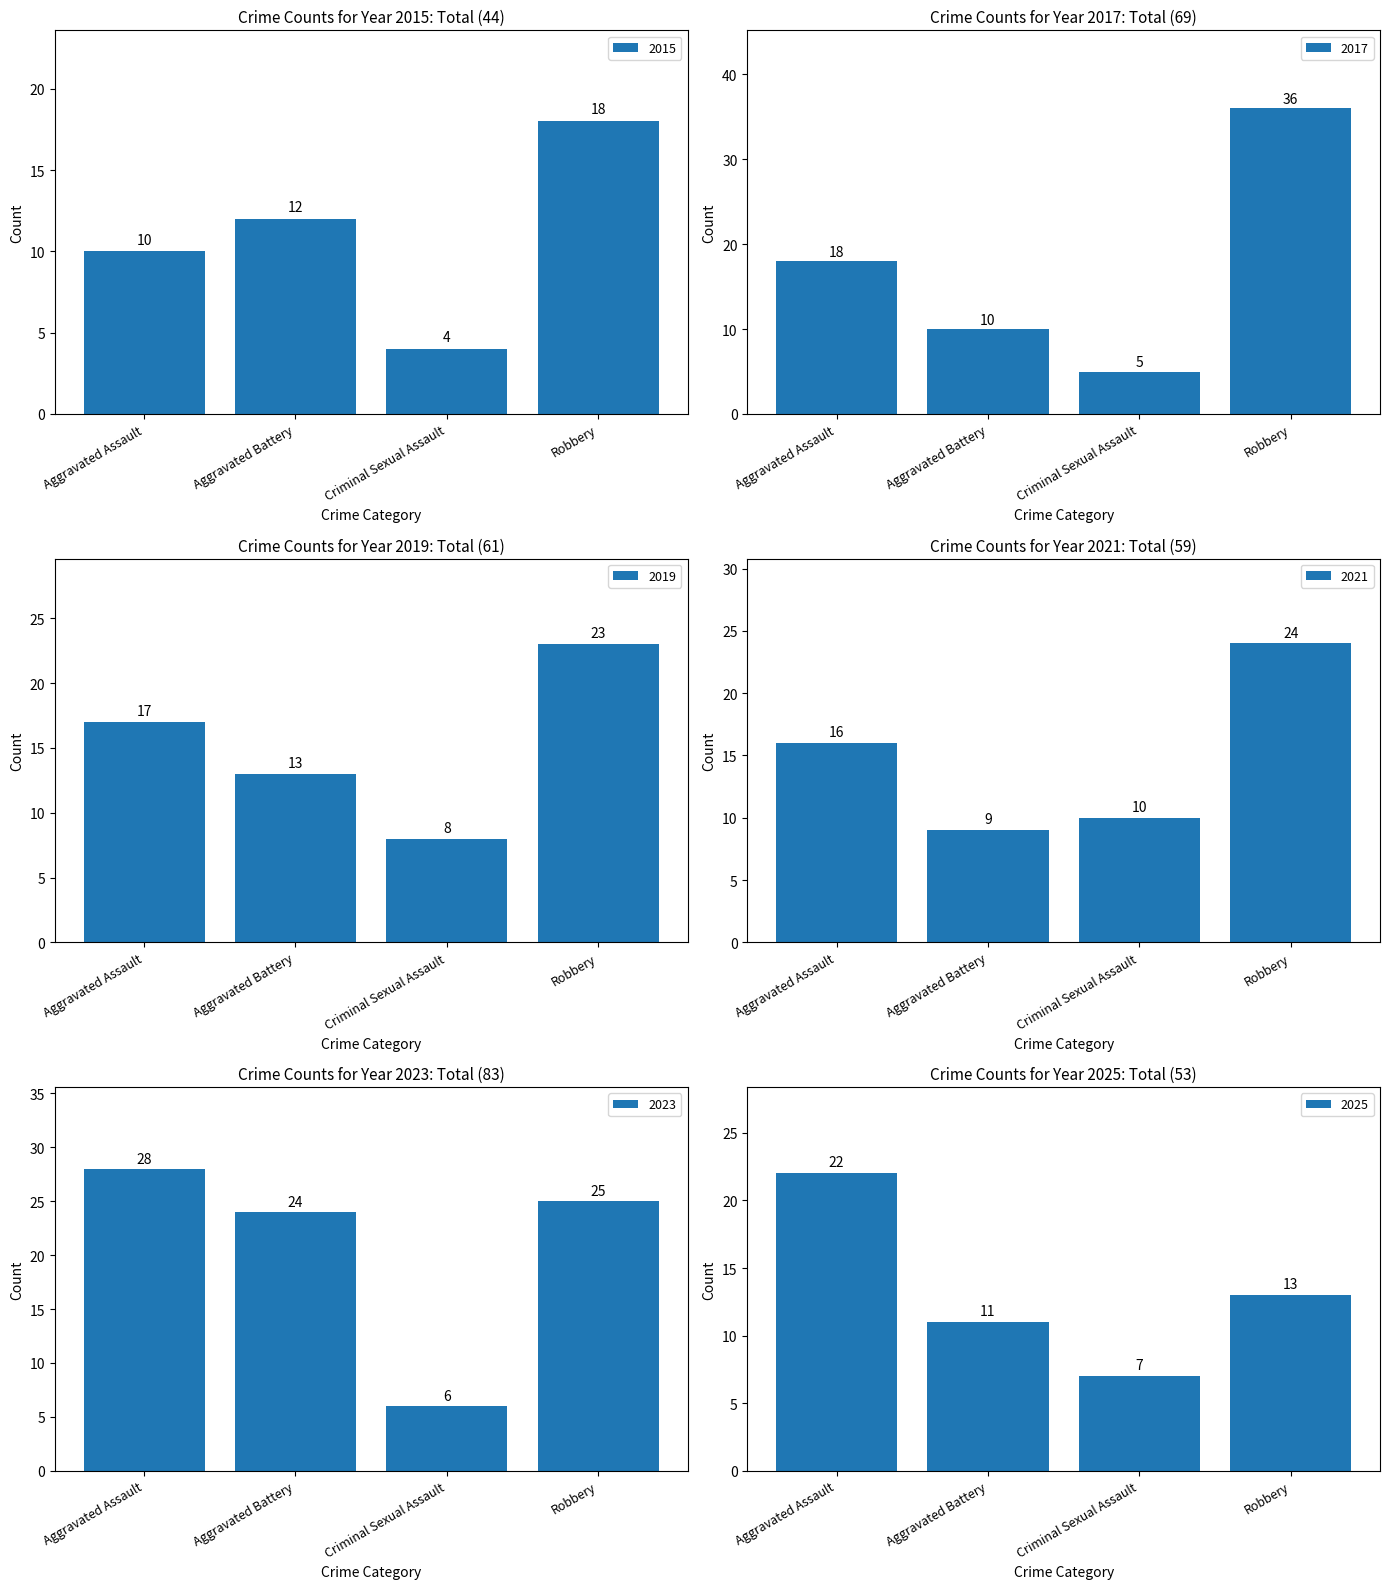

What value does the 2023 series have at Aggravated Battery?

24